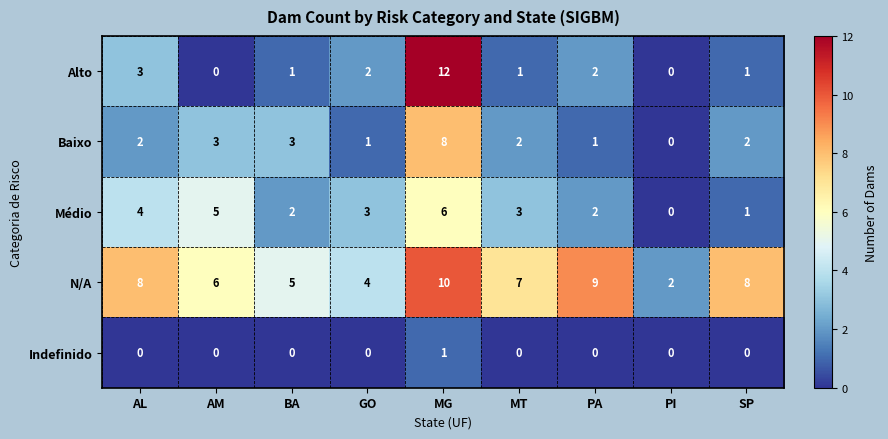

Rank the series by their maximum value, from highest to lowest.

Alto, N/A, Baixo, Médio, Indefinido